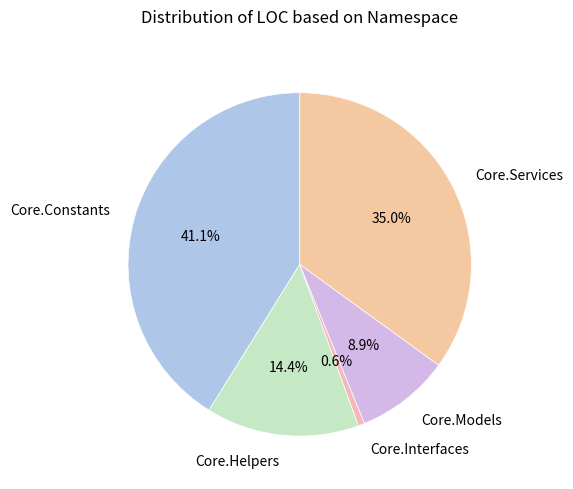

Does Core.Helpers account for over 50% of the chart?

No